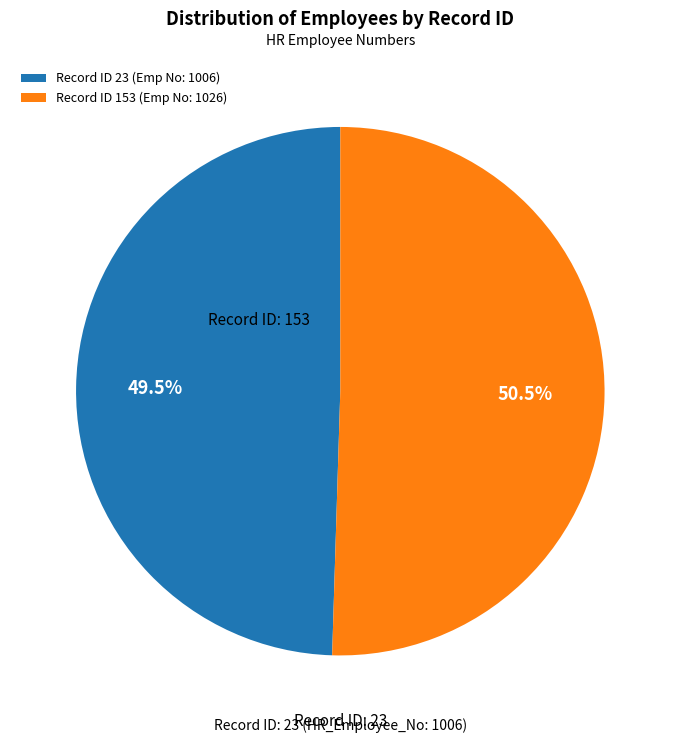

Does Record ID 153 (Emp No: 1026) account for over 50% of the chart?

Yes